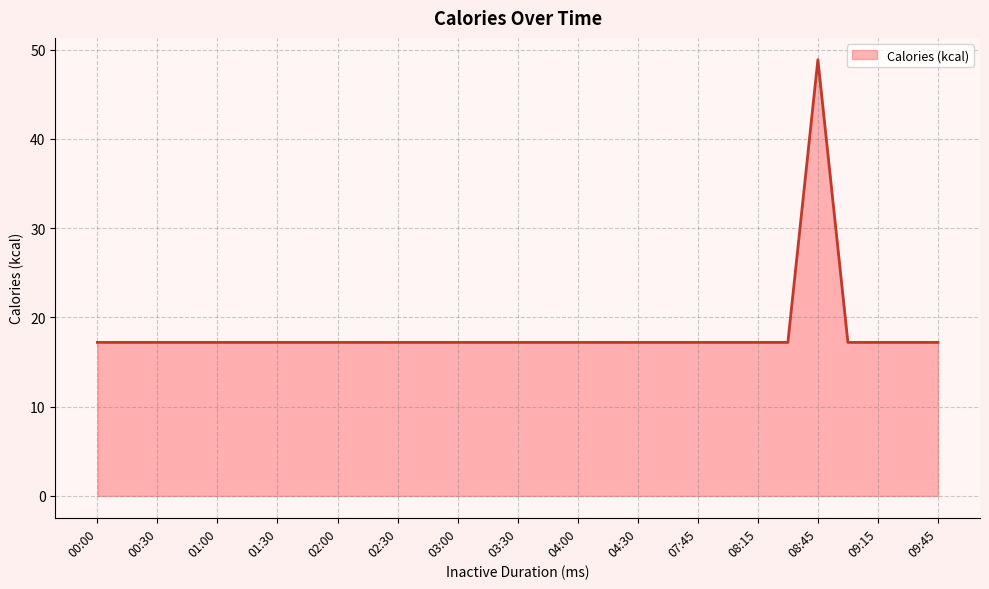

What is the maximum value shown in the chart?

48.9